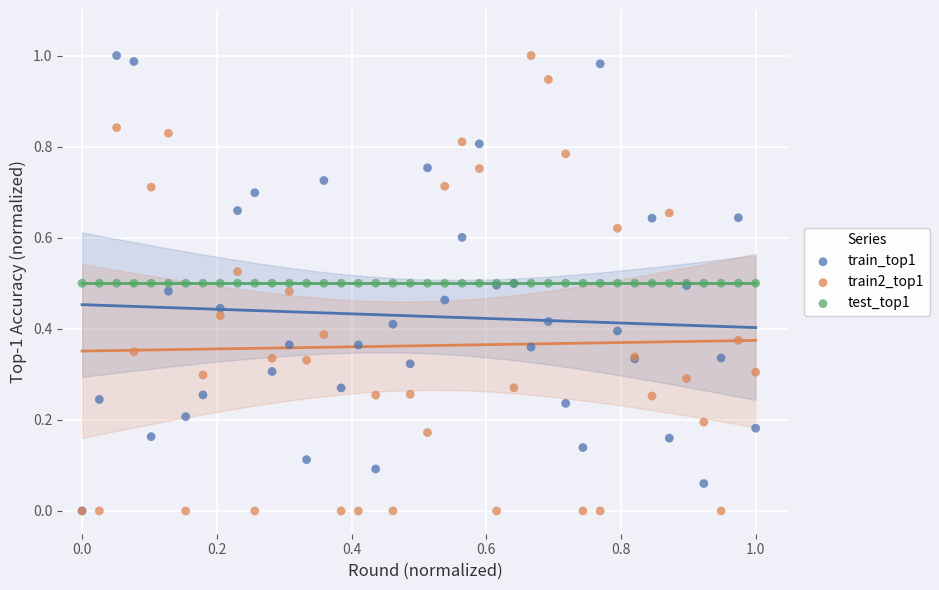

What are all the series names shown in the legend?

train_top1, train2_top1, test_top1